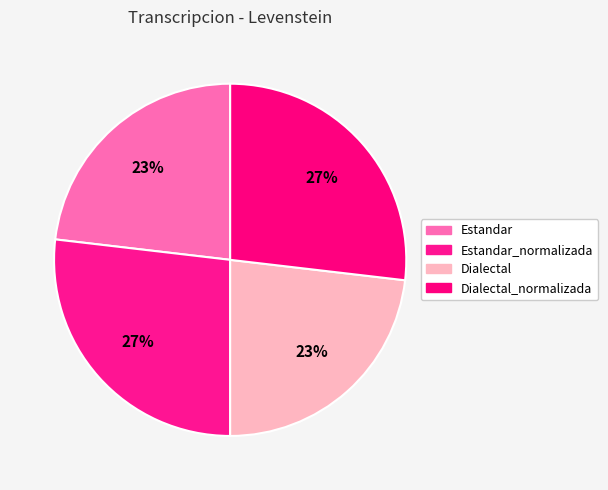

Approximately how many times larger is the value at Dialectal compared to Estandar?

1.0